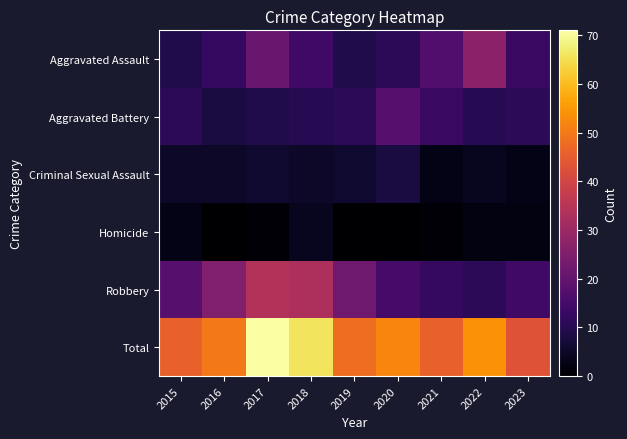

At how many categories does at least one series exceed 2?

9